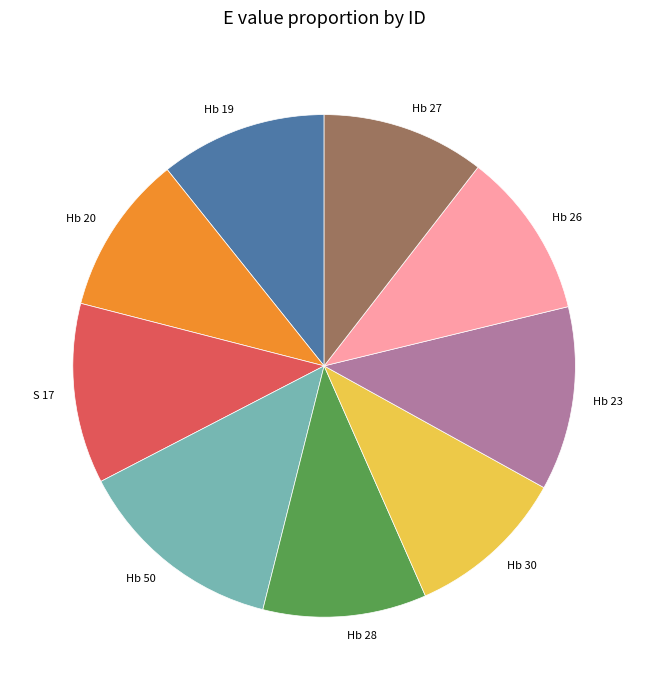

What is the ratio of the value at Hb 50 to the value at Hb 19?

1.3